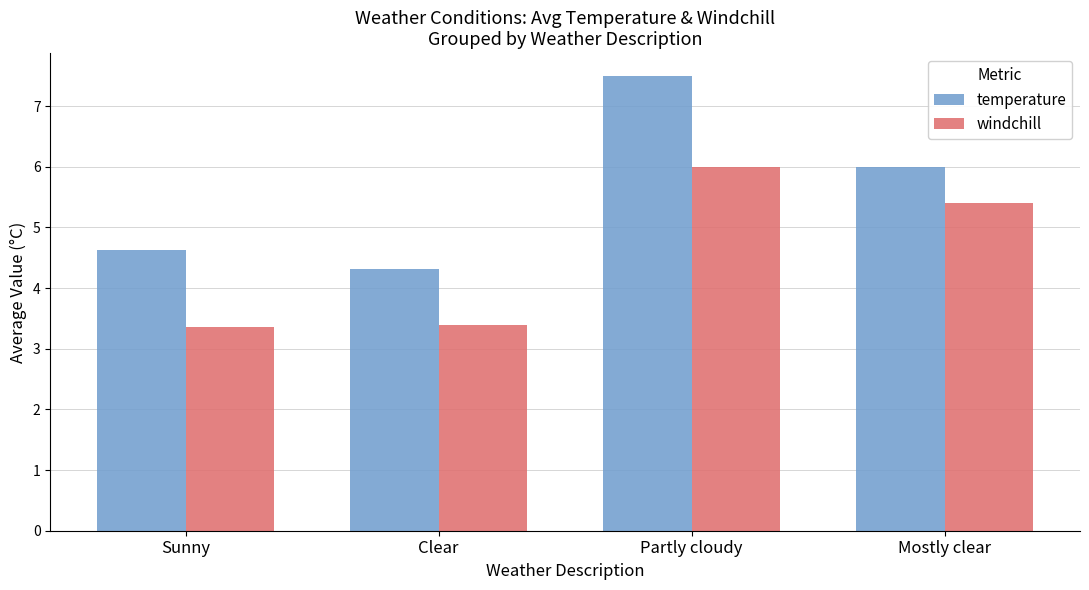

Is the value of windchill at Mostly clear greater than the value of temperature at Sunny?

Yes